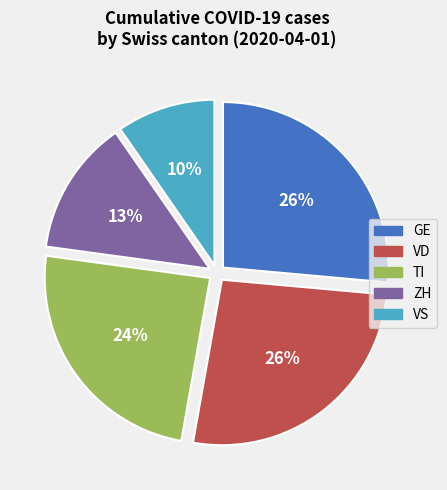

Does any single category account for the majority?

No